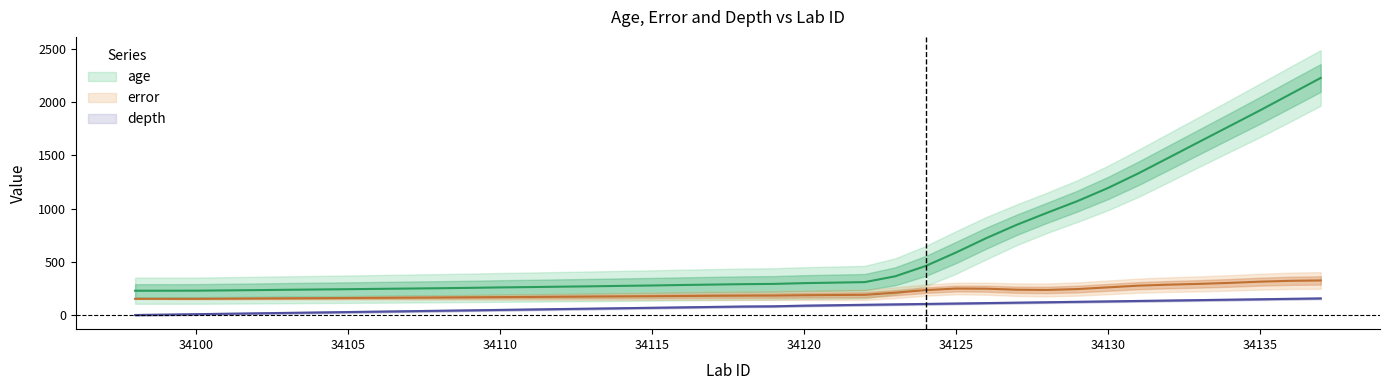

At 34103, list the series in order from smallest to largest.

depth, error, age